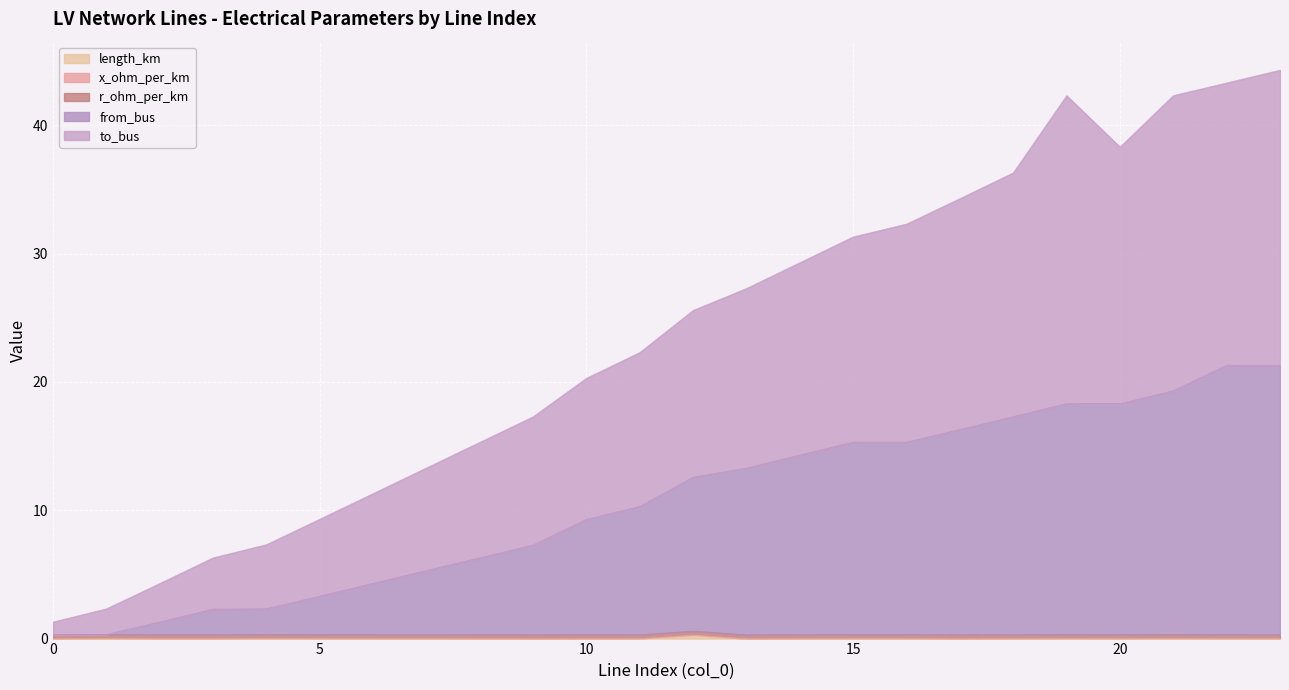

Which series has the largest range (max minus min)?

to_bus